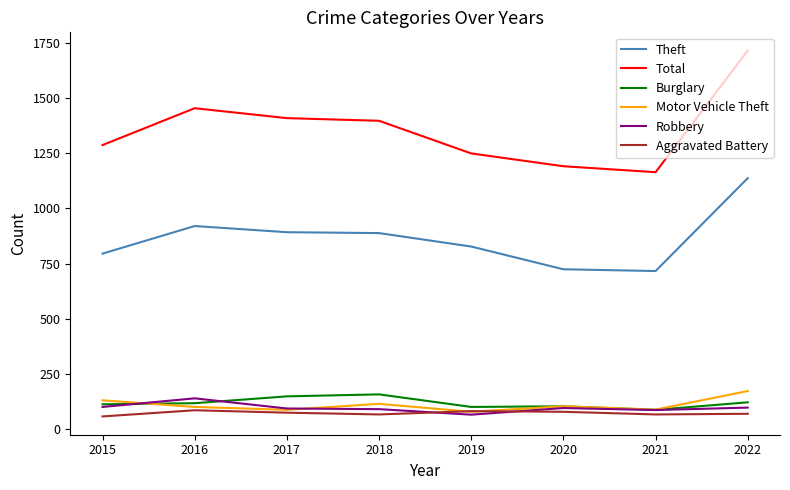

The Aggravated Battery series shows 81 at 2019. True or false?

True